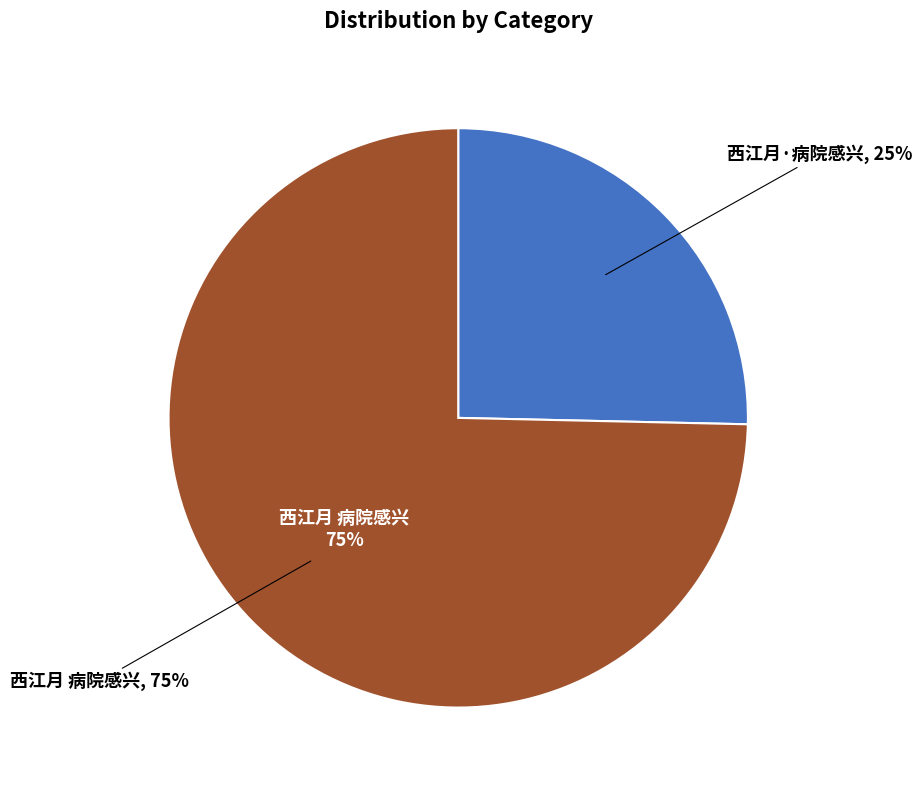

Count the number of slices in the pie.

2